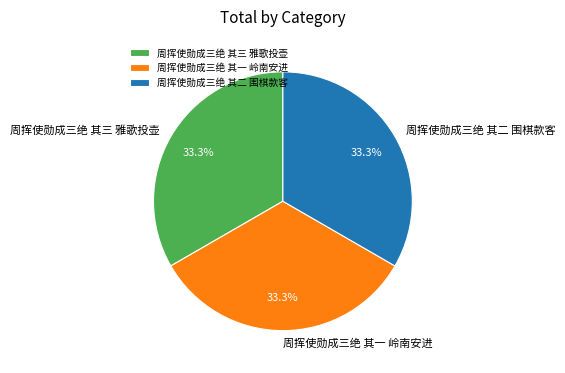

To the nearest percent, what is the average slice percentage?

33%